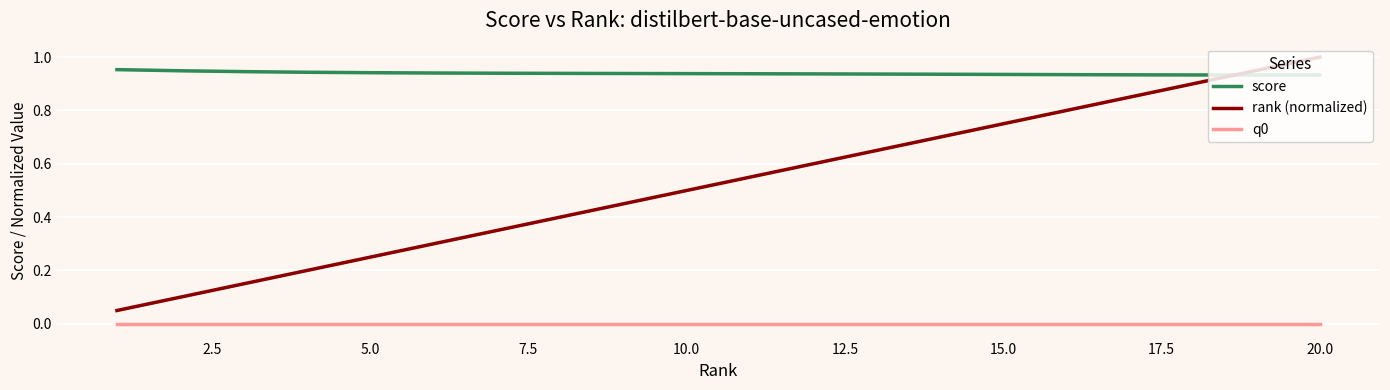

Is it true that score equals 0.6 at 15.0?

False